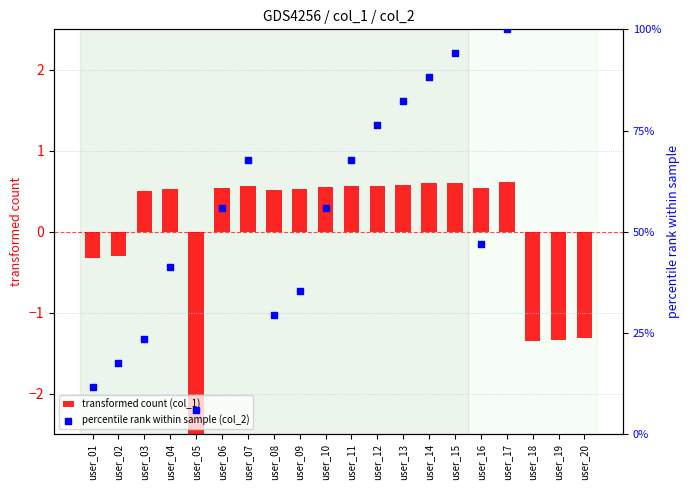

Which series reaches the maximum Y coordinate?

percentile rank within sample (col_2)